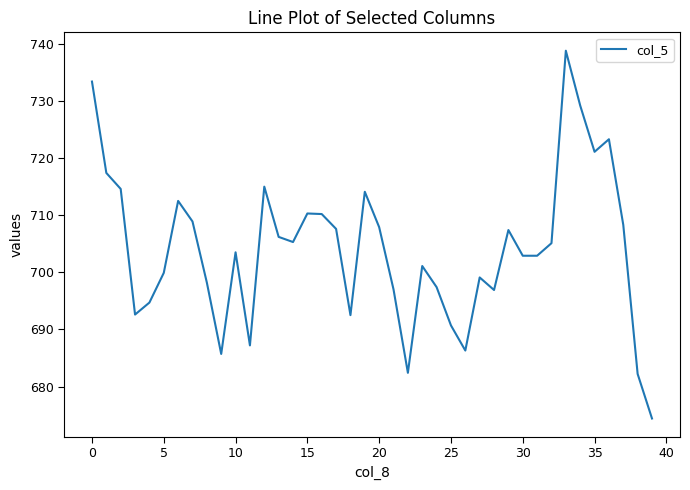

Count the number of values greater than 705.

20